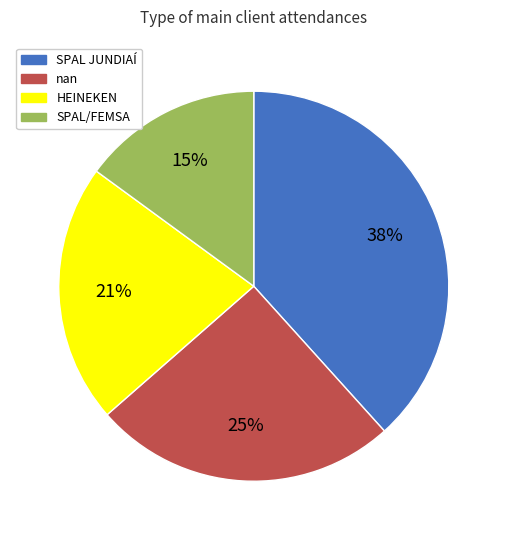

What percentage is the SPAL/FEMSA slice, to the nearest percent?

15%